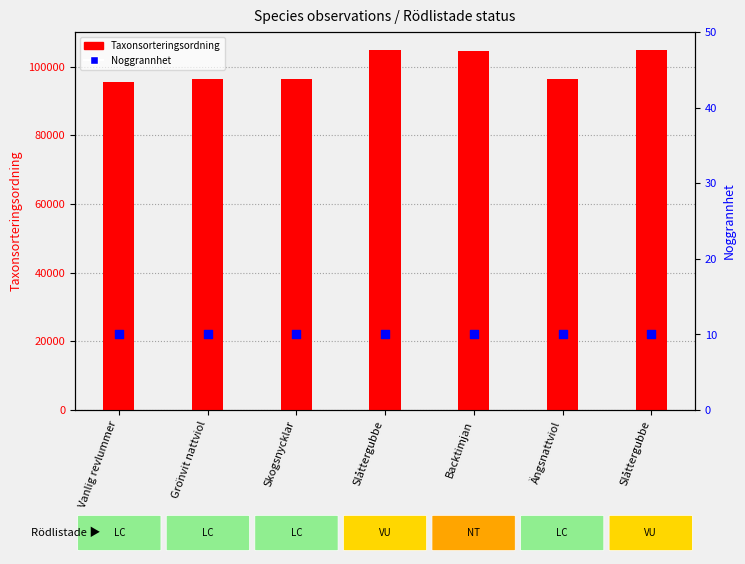

What are all the series names shown in the legend?

Taxonsorteringsordning, Noggrannhet